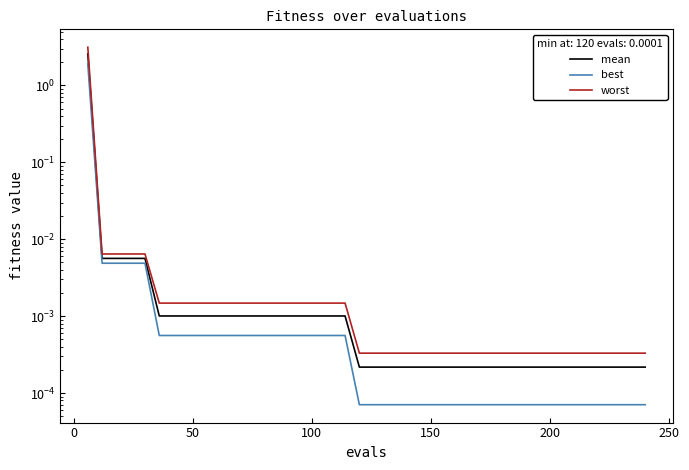

True or false: mean has more than 0 points higher than both neighbors.

False